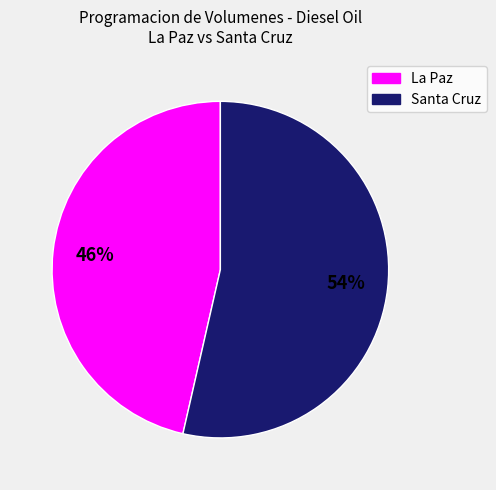

Does any single category account for the majority?

Yes